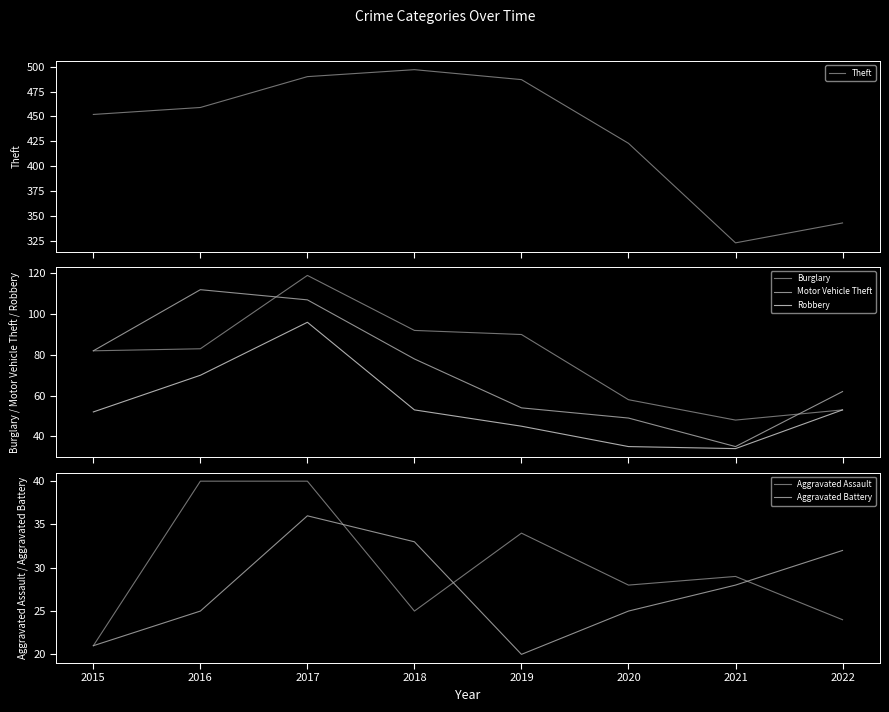

Where is Aggravated Battery nearest to the value 28?

2021